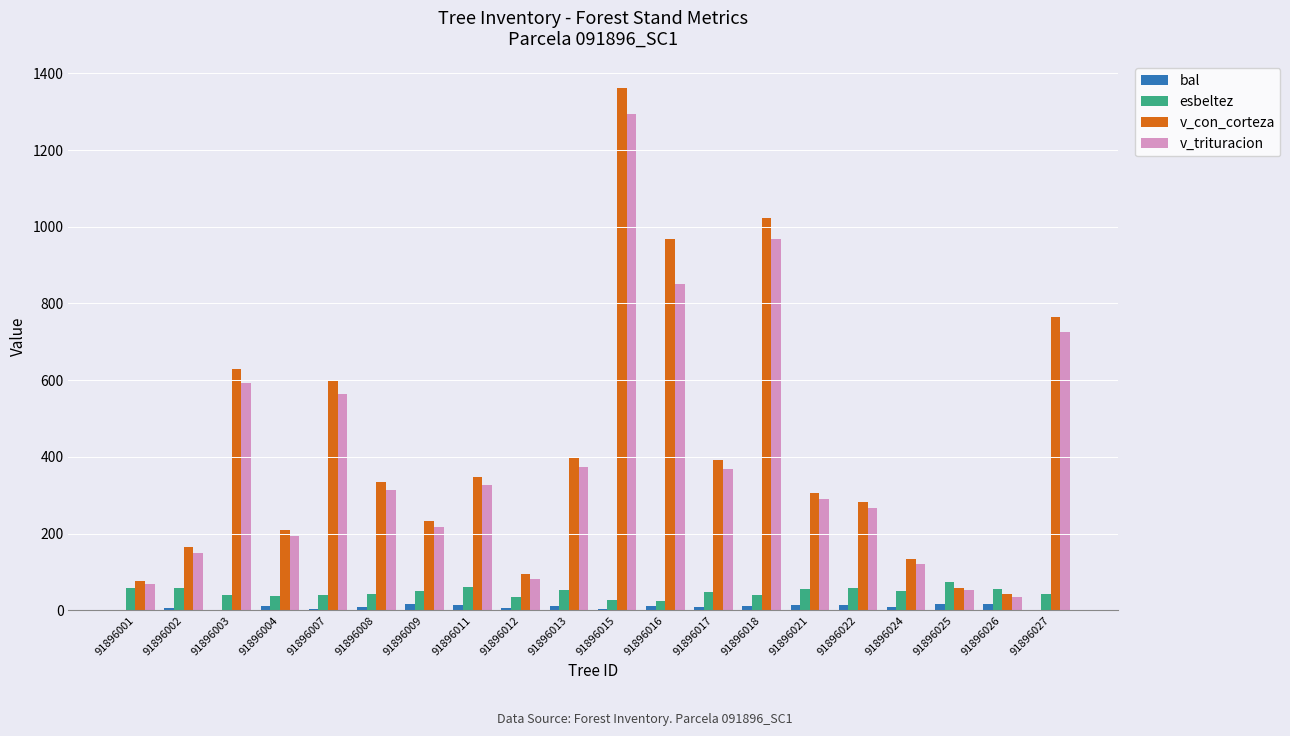

At which category is the sum across all series the highest?

91896015